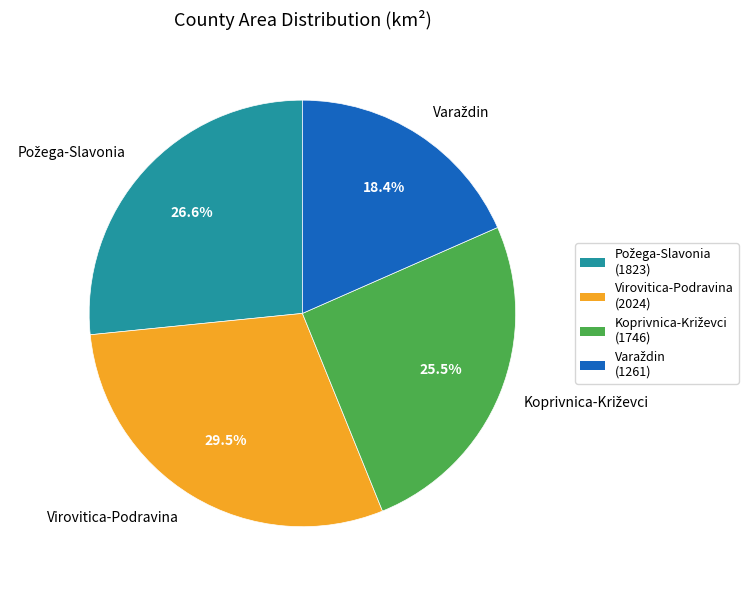

Does any single category account for the majority?

No